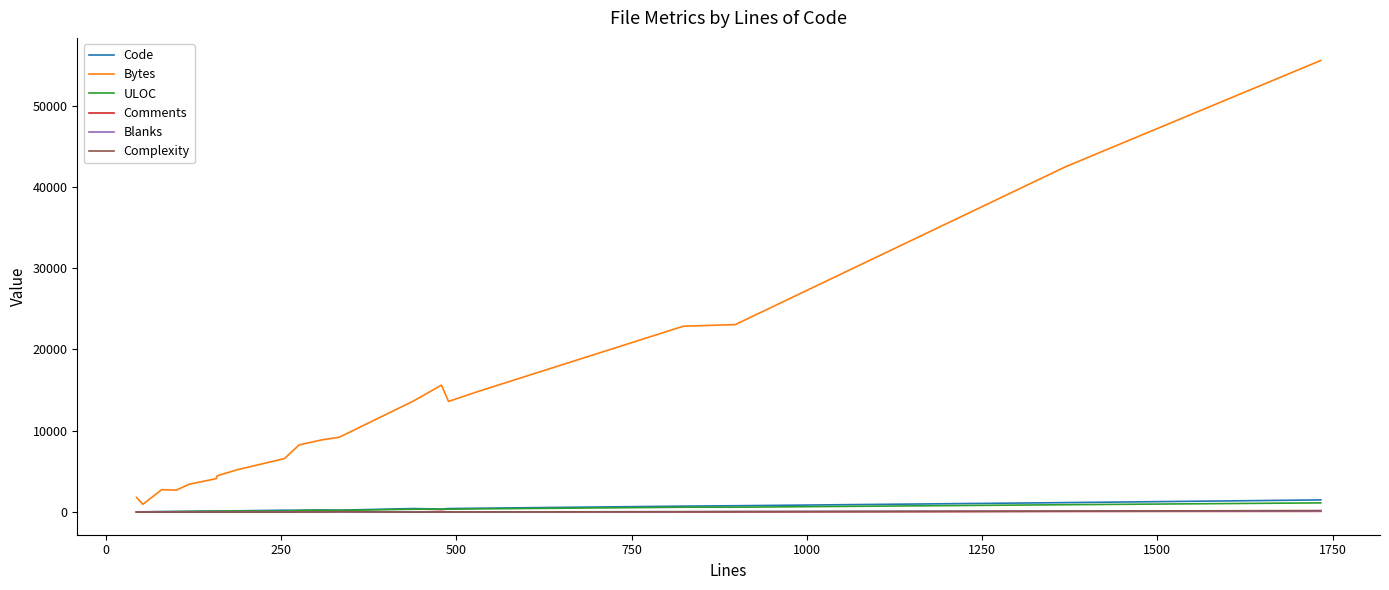

How many lines are shown in the chart?

6